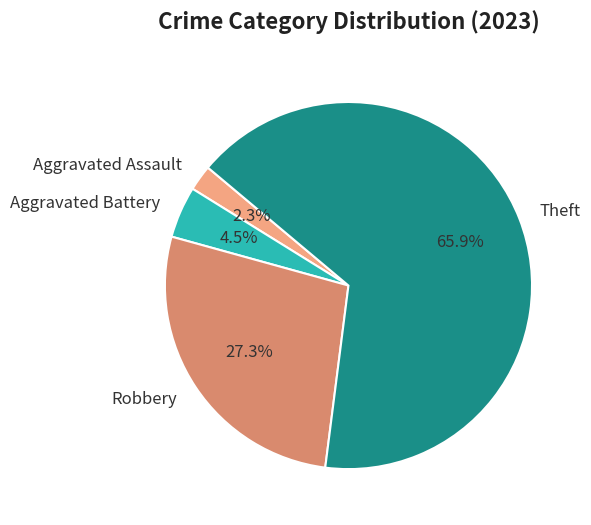

To the nearest percent, what is the combined percentage of Robbery and Theft?

93%